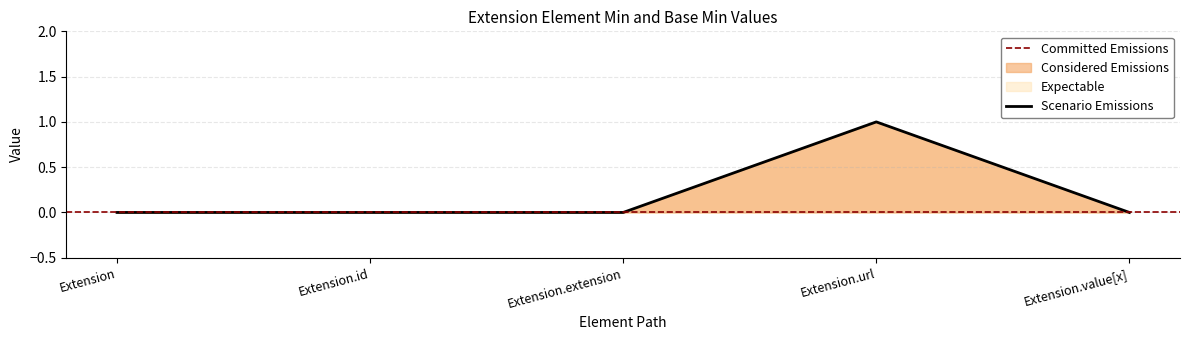

Which category has the lowest value across all series?

Extension